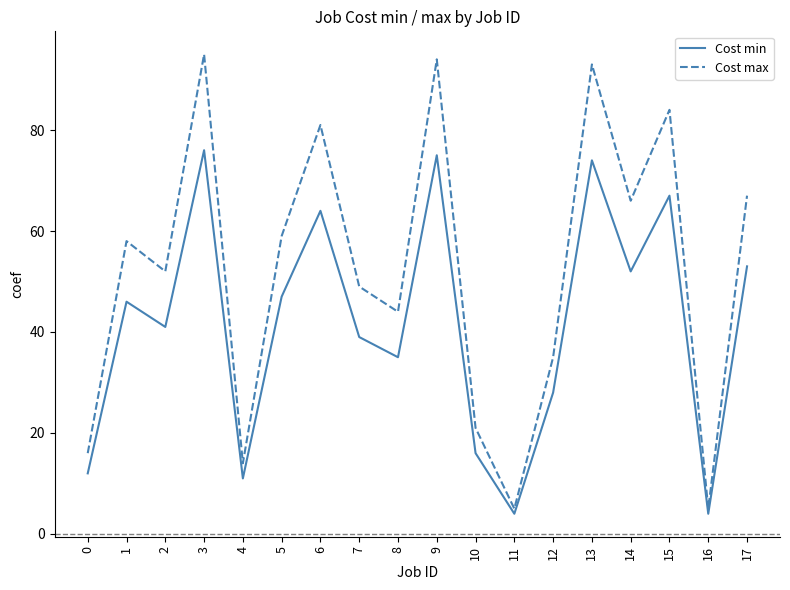

What is the difference between the maximum and minimum values in the Cost min series?

72